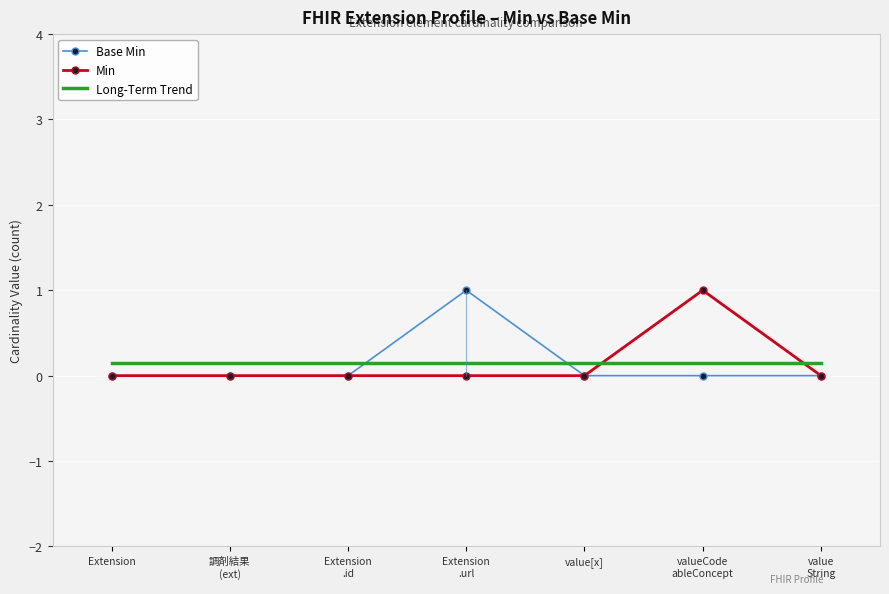

True or false: Base Min has more than 1 interior local peaks.

False